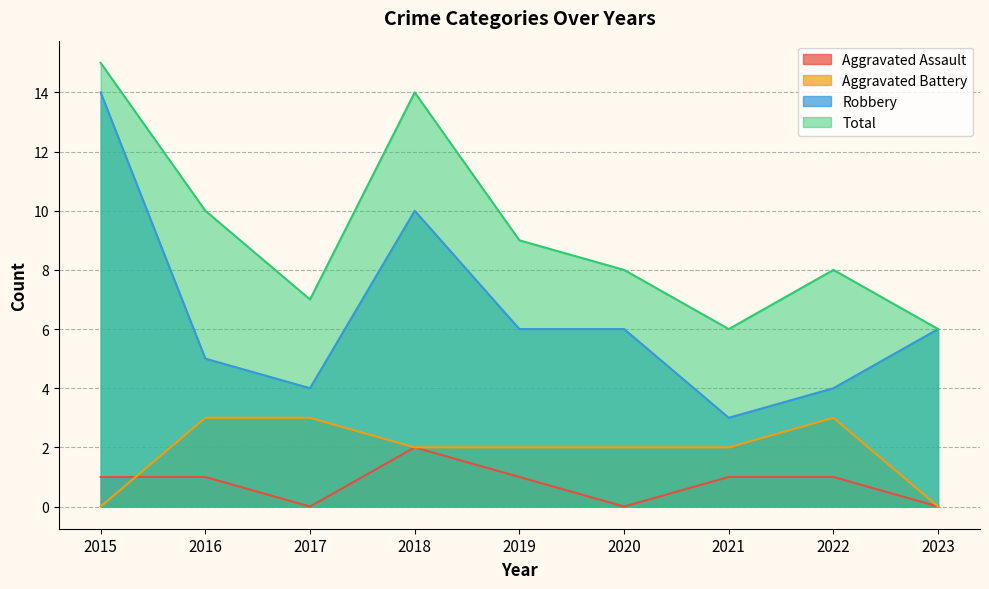

At which category is the sum across all series the highest?

2015